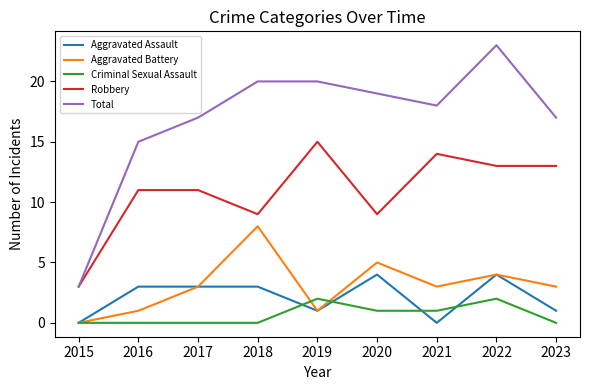

Does the chart have visible grid lines?

No